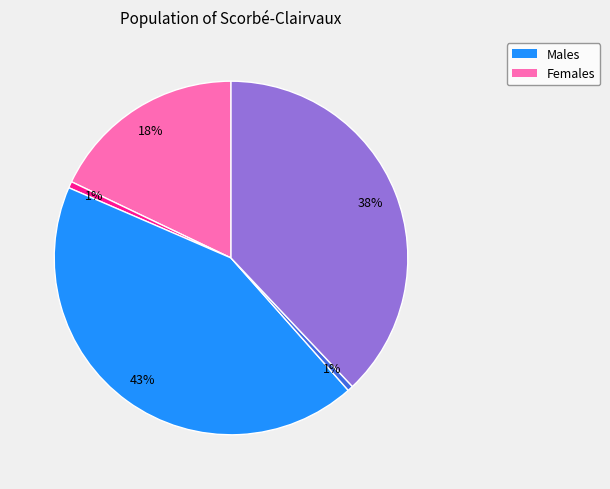

Is there any slice that represents more than half of the pie?

No